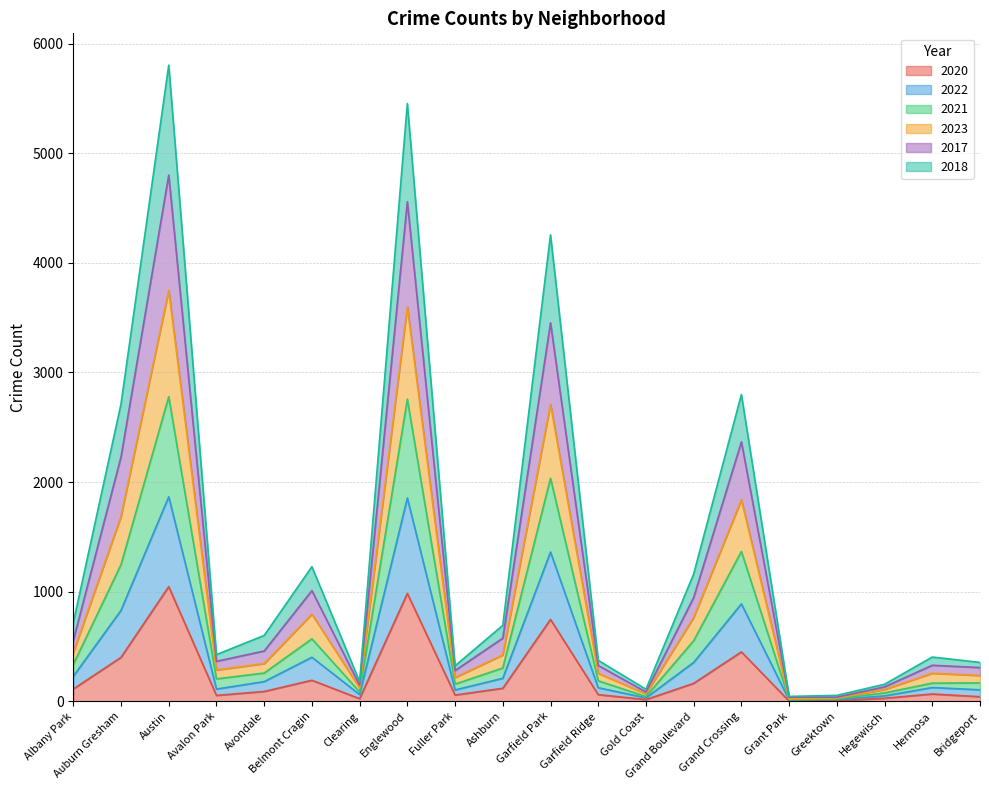

What is the total value across all series at Garfield Park?

4255